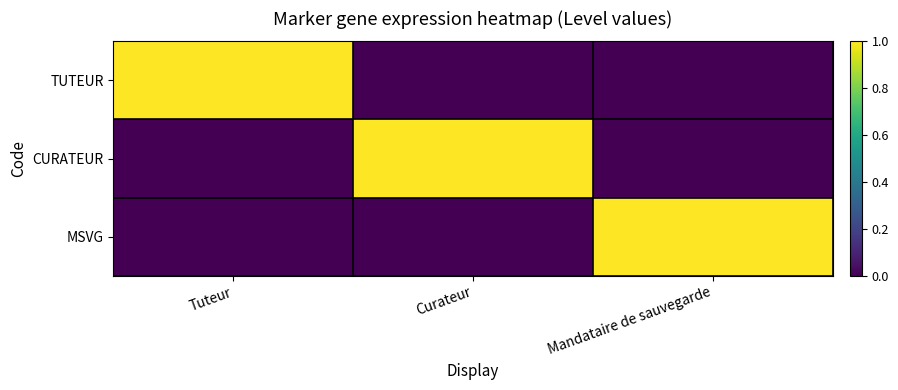

Rank the series by their maximum value, from highest to lowest.

TUTEUR, CURATEUR, MSVG